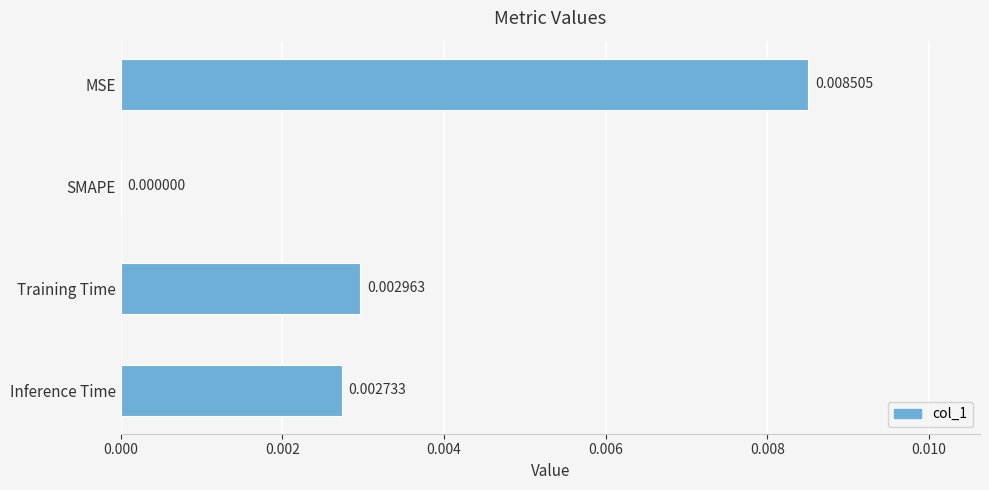

At which label is the value closest to 0?

SMAPE